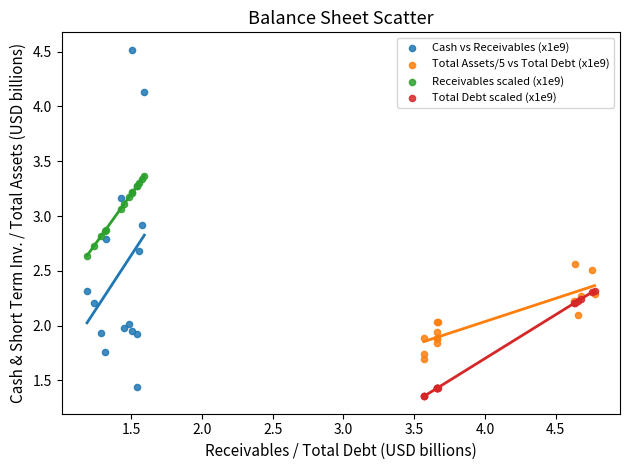

What are all the series names shown in the legend?

Cash vs Receivables (x1e9), Total Assets/5 vs Total Debt (x1e9), Receivables scaled (x1e9), Total Debt scaled (x1e9)